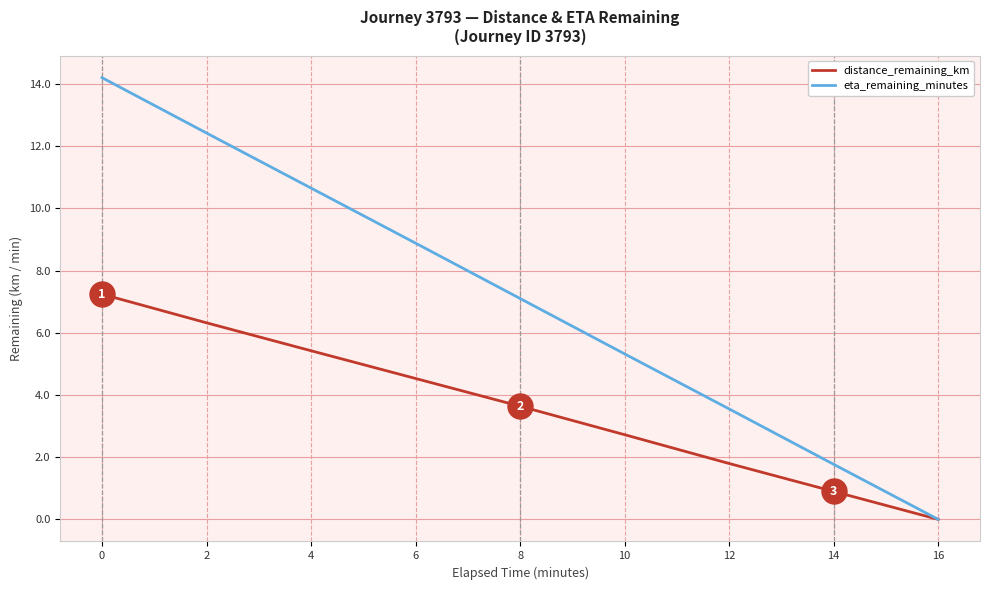

Read the distance_remaining_km value at 10.

2.7